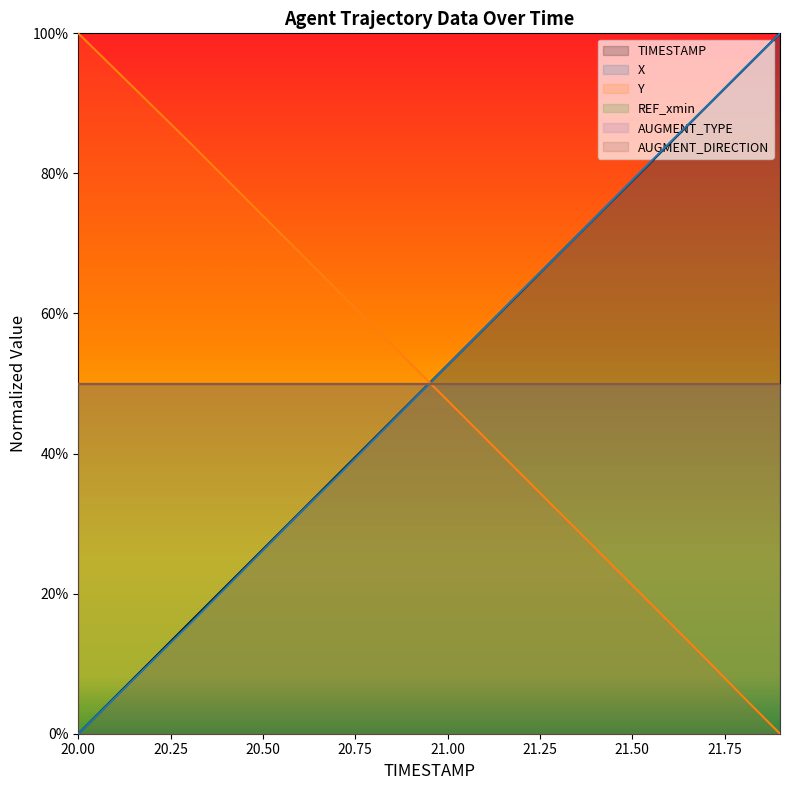

True or false: TIMESTAMP has more than 1 points higher than both neighbors.

False